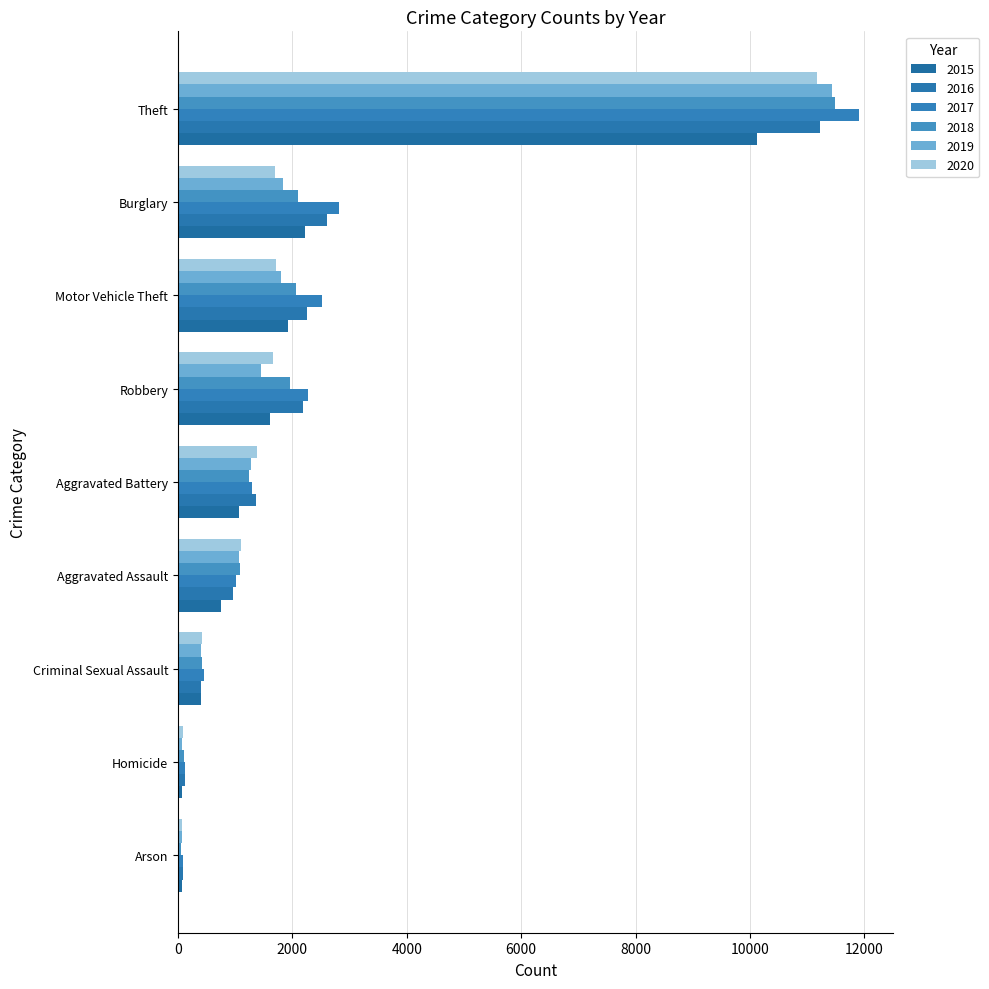

How many data points in 2016 are less than 1373?

4